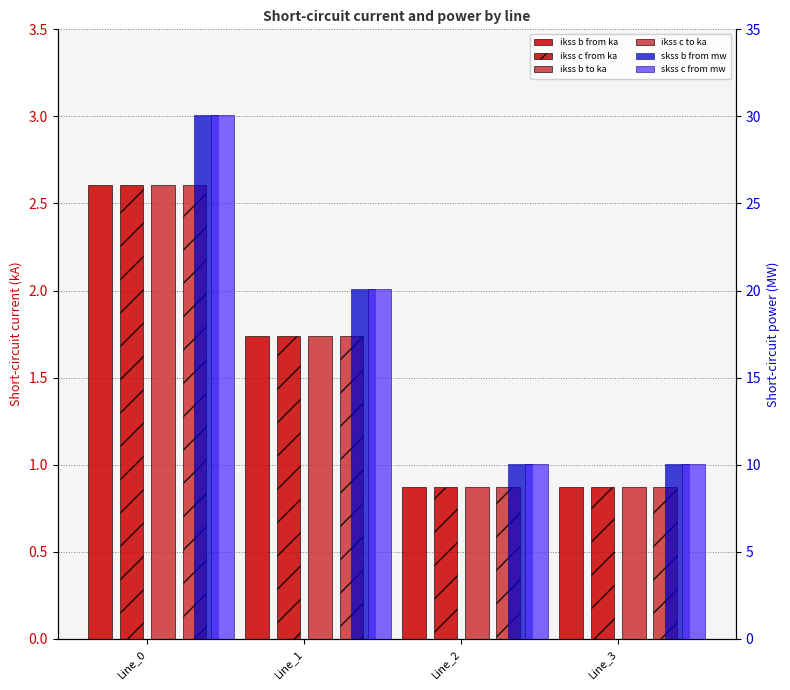

True or false: pf_ikss_b_from_ka has a value of 0.9 at Line_3.

True